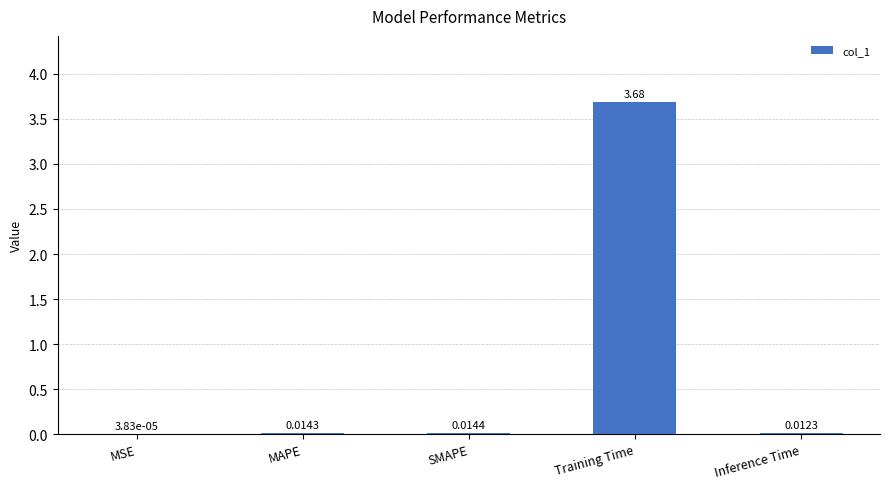

At which category does the chart reach its peak across all series?

Training Time